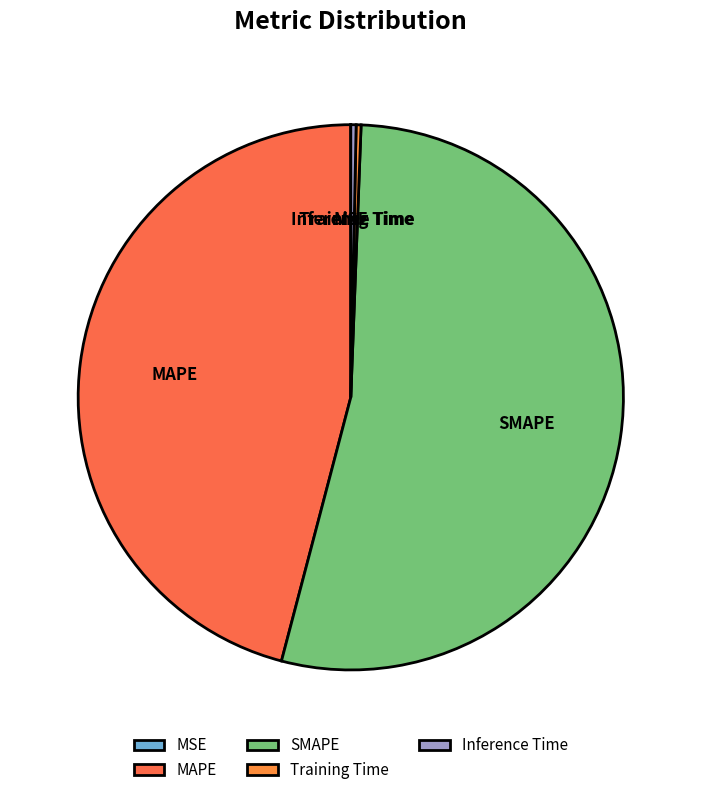

Is it true that MAPE is 38% of the pie?

False